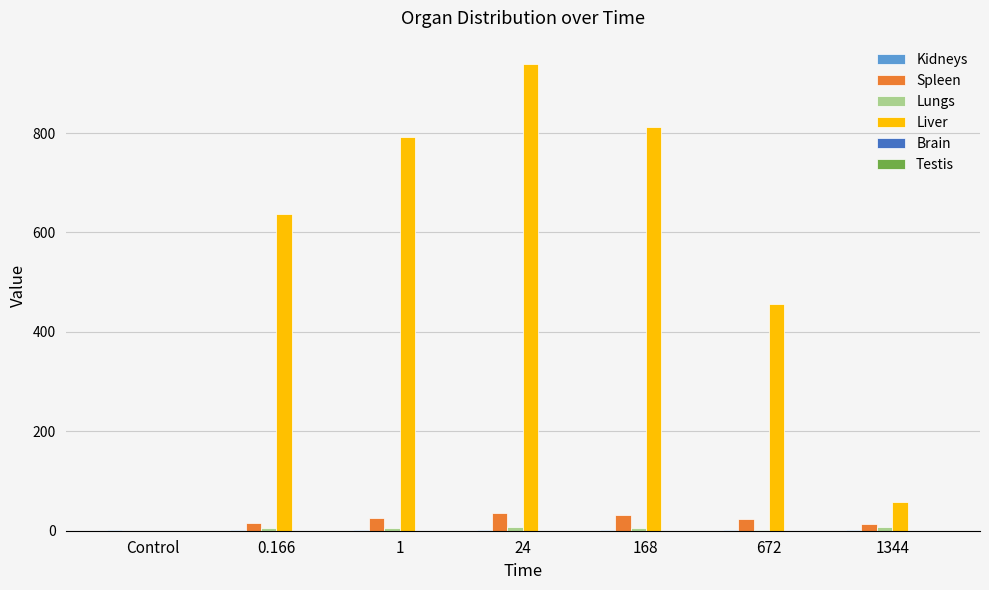

Which label corresponds to the largest value in the chart?

24